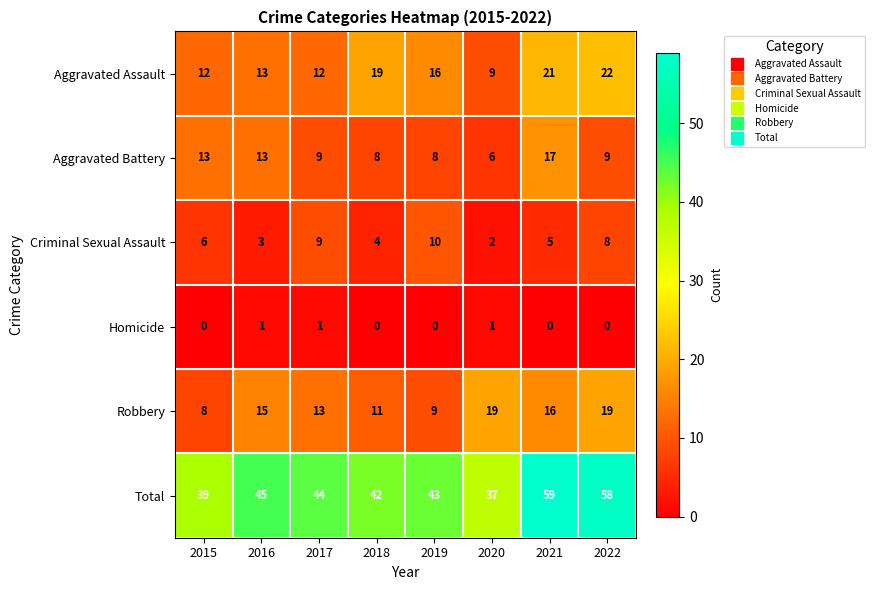

Count the number of data series in this chart.

6